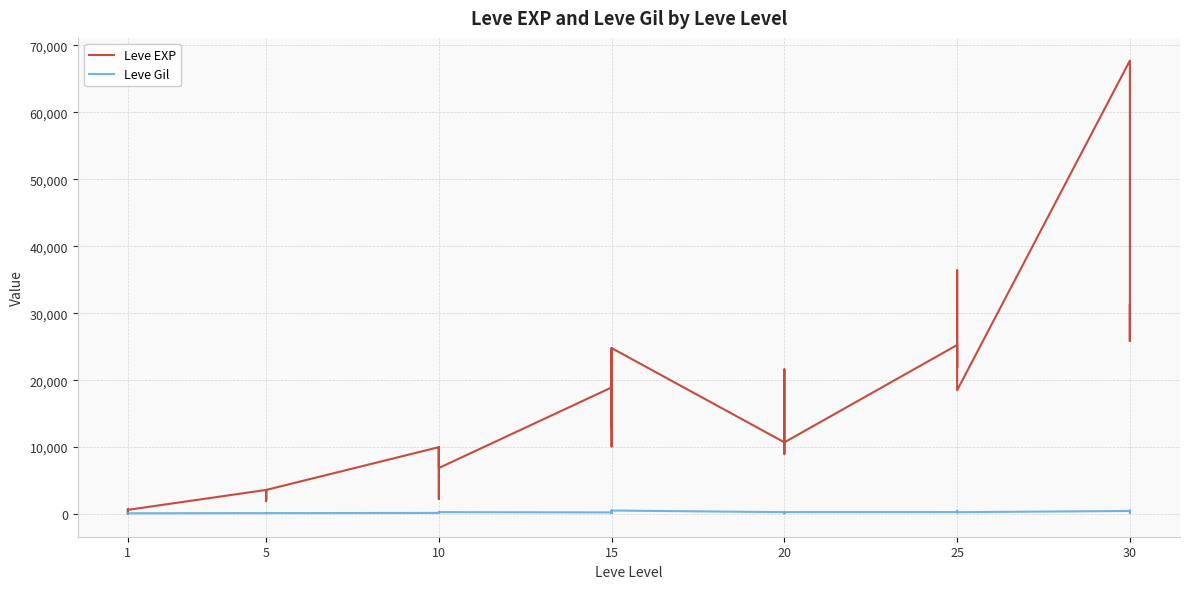

Between 32 and 25, which is larger?

32